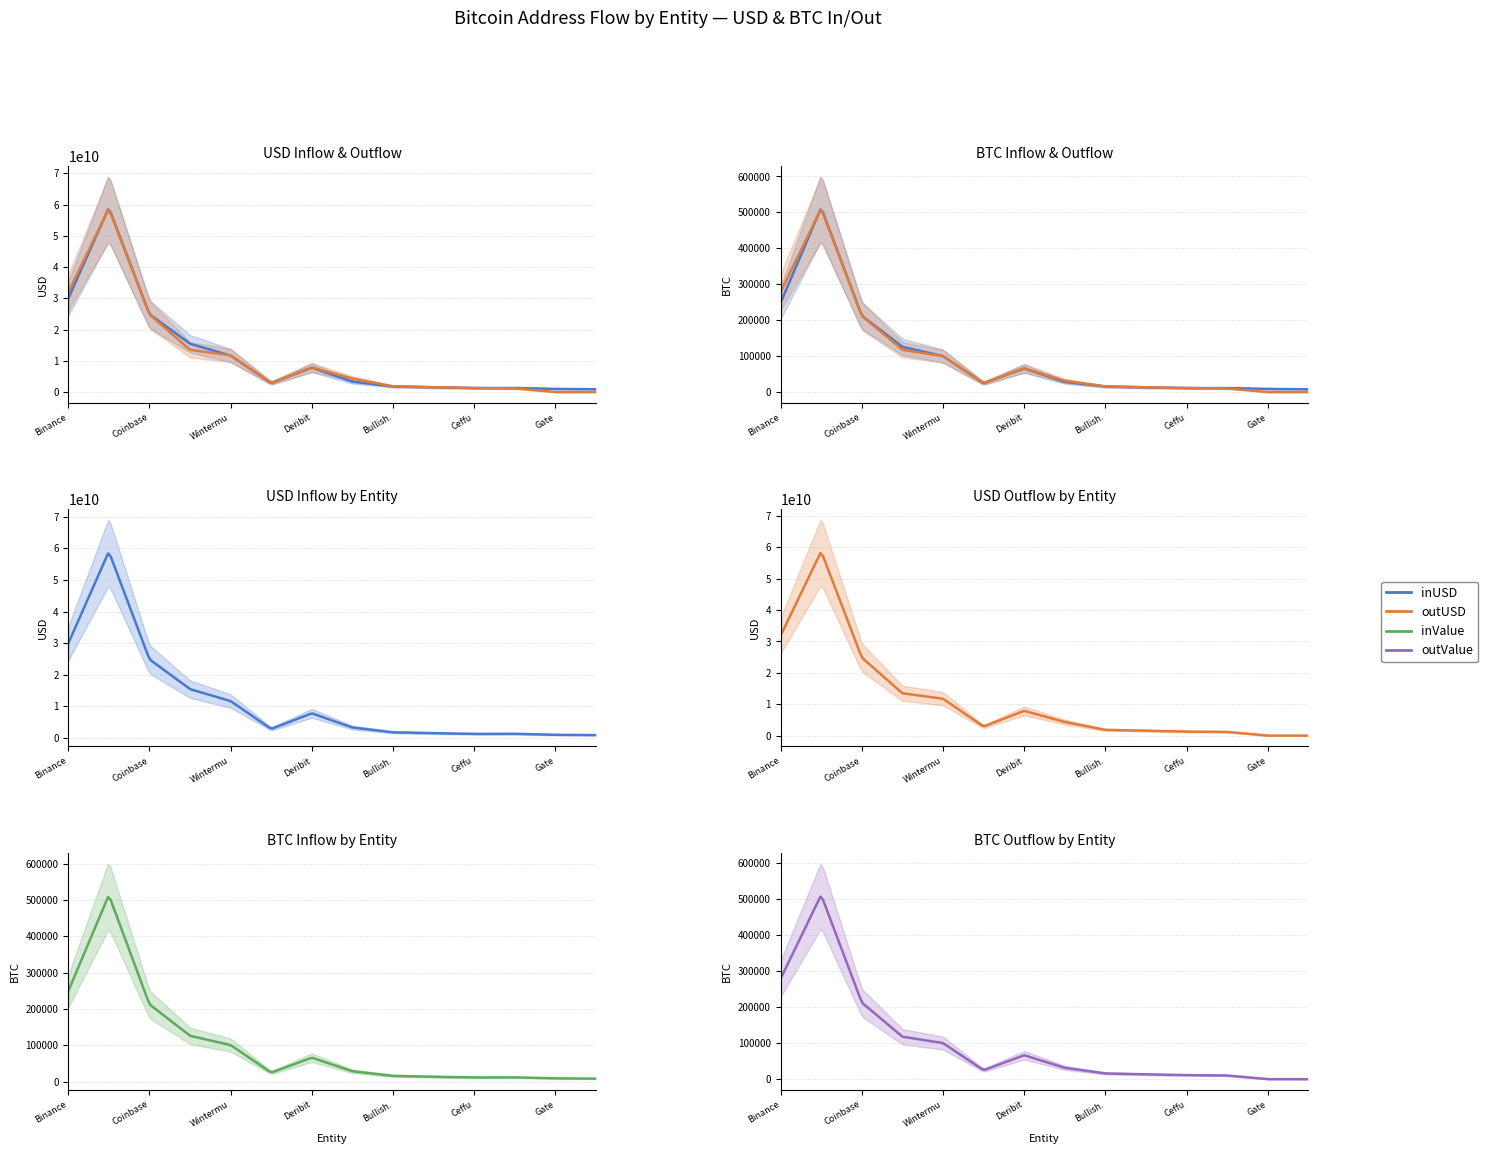

Which series has the largest total across all categories?

inUSD